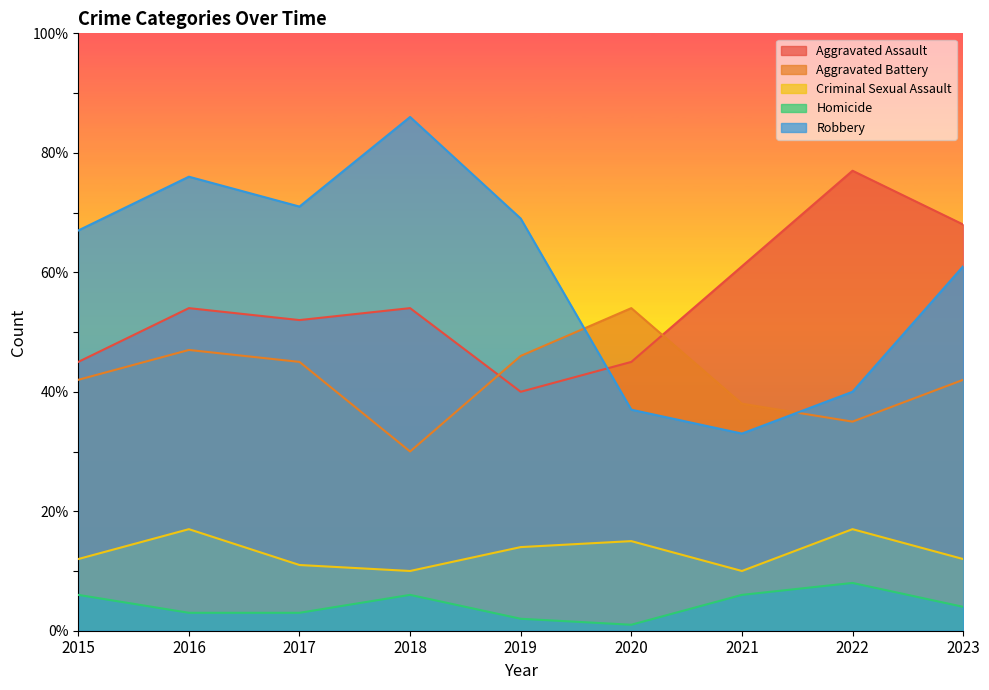

Does the chart have visible grid lines?

No